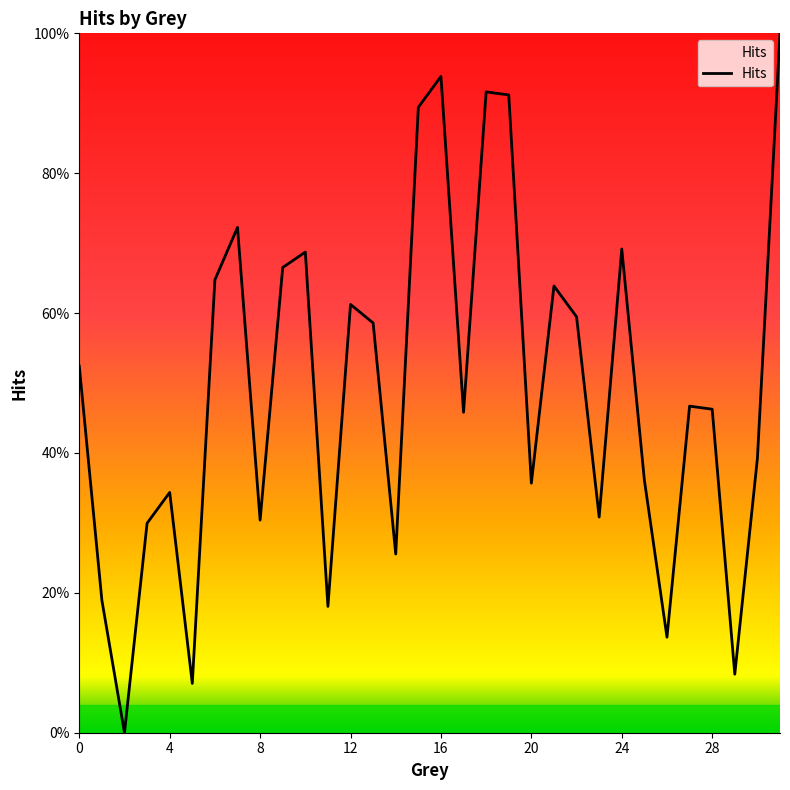

What is the value of the 2nd point from the left?

0.2